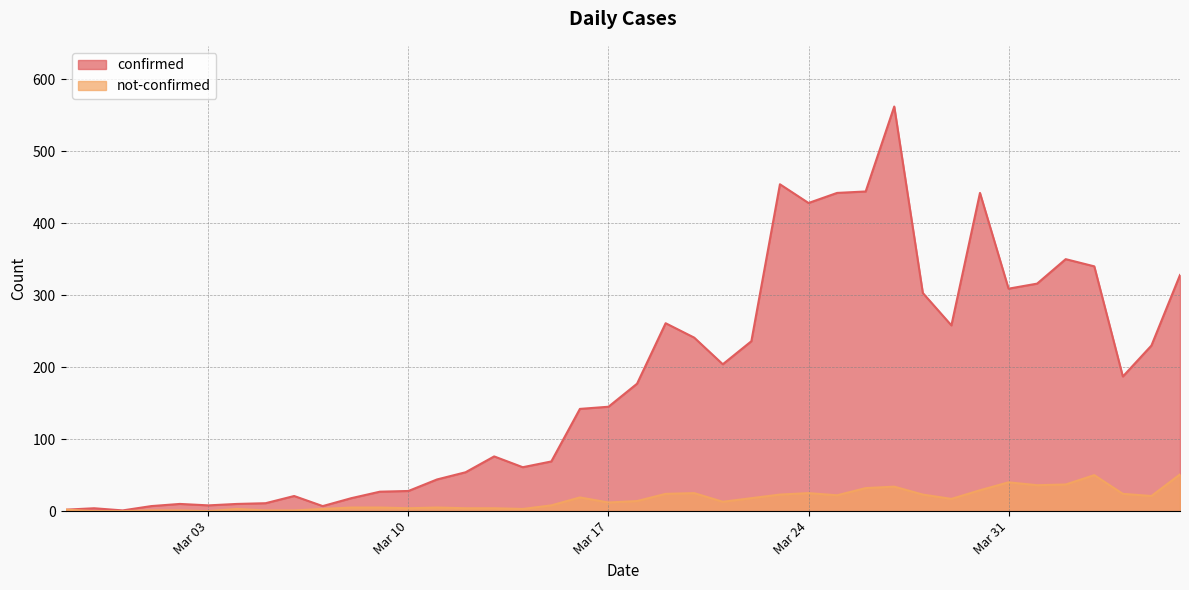

Is the value of confirmed at 2020-04-04 greater than the value of not-confirmed at 2020-03-25?

Yes